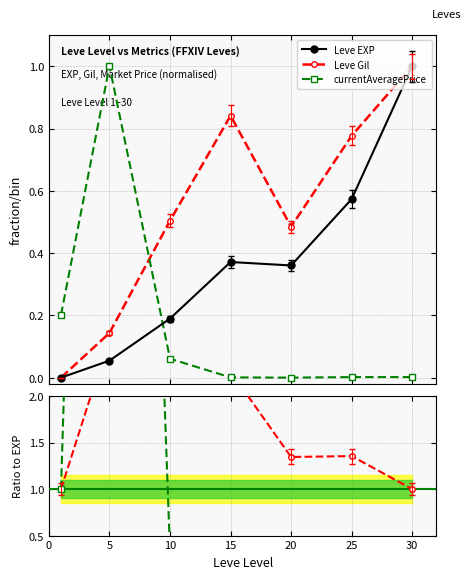

What is the maximum value for currentAveragePrice?

1.0